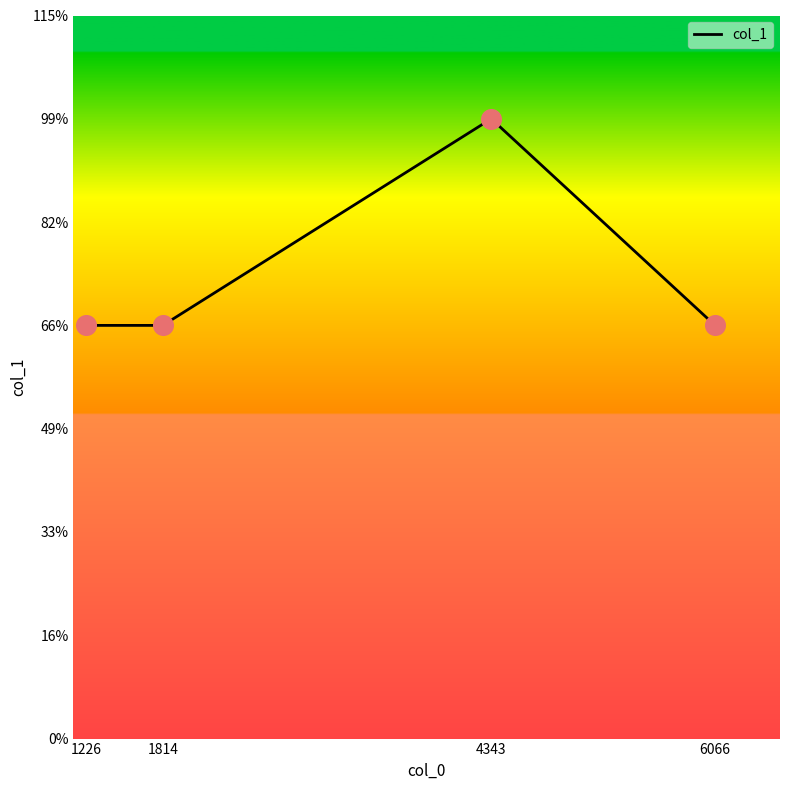

What is the ratio of the value at 6066 to the value at 1226?

1.0